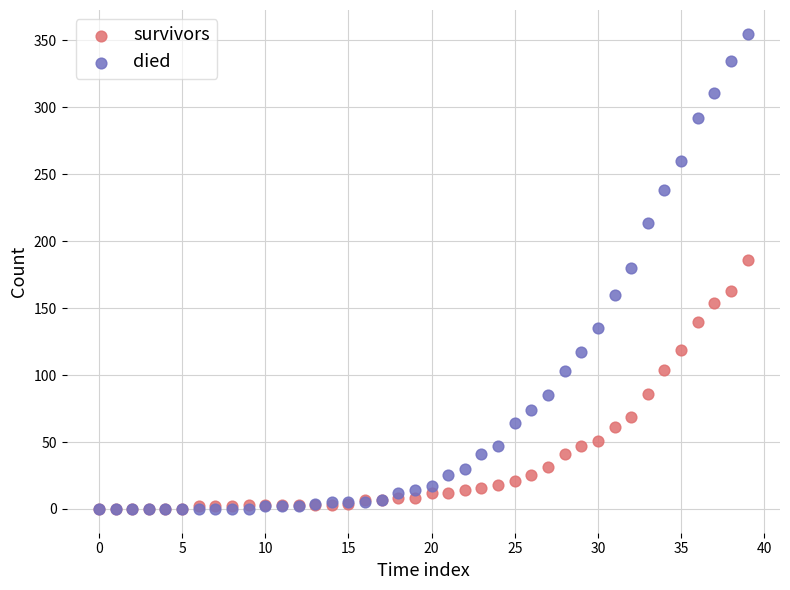

What are all the series names shown in the legend?

survivors, died